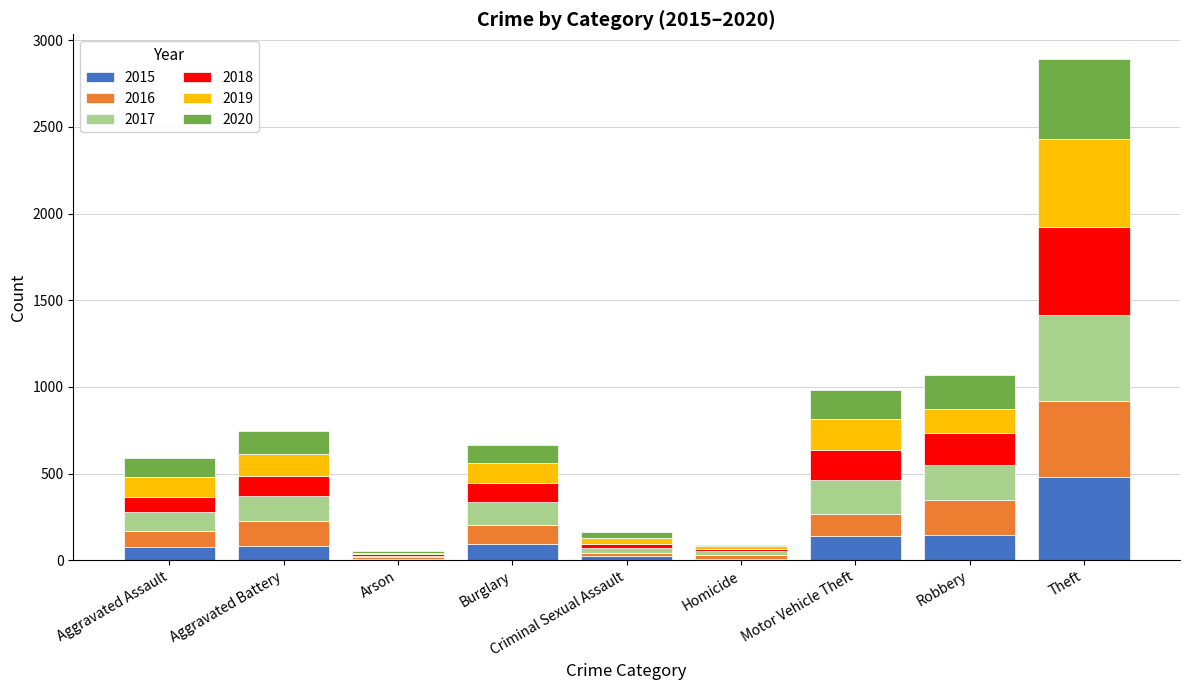

Which category has the highest value in the 2015 series?

Theft